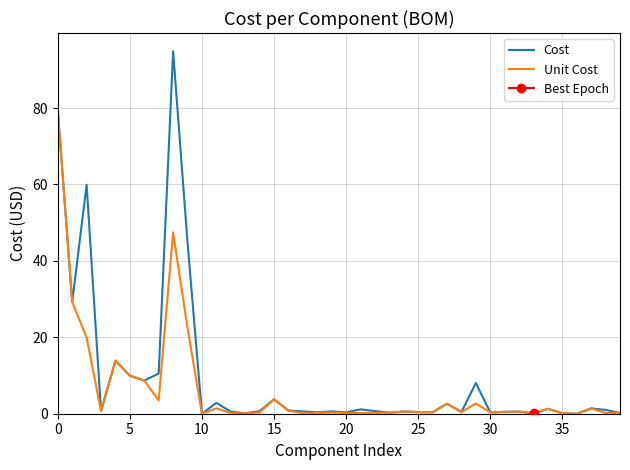

What is the maximum value shown in the chart?

94.9